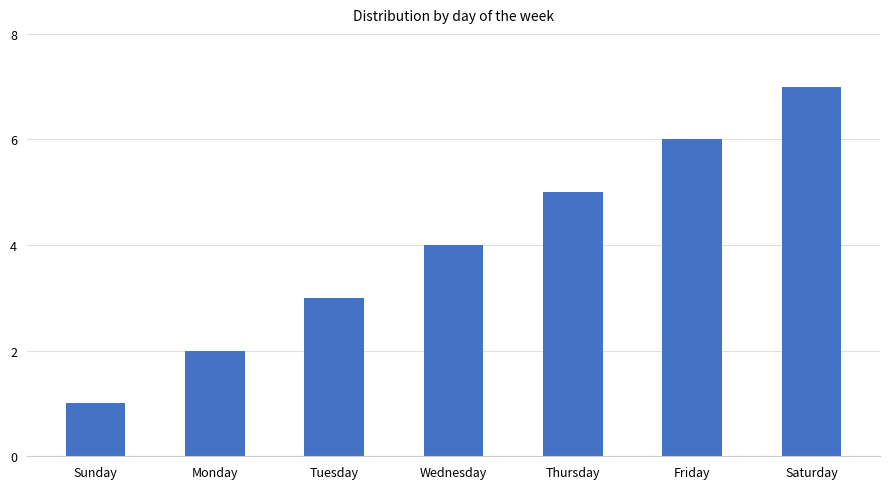

What is the smallest value displayed?

1